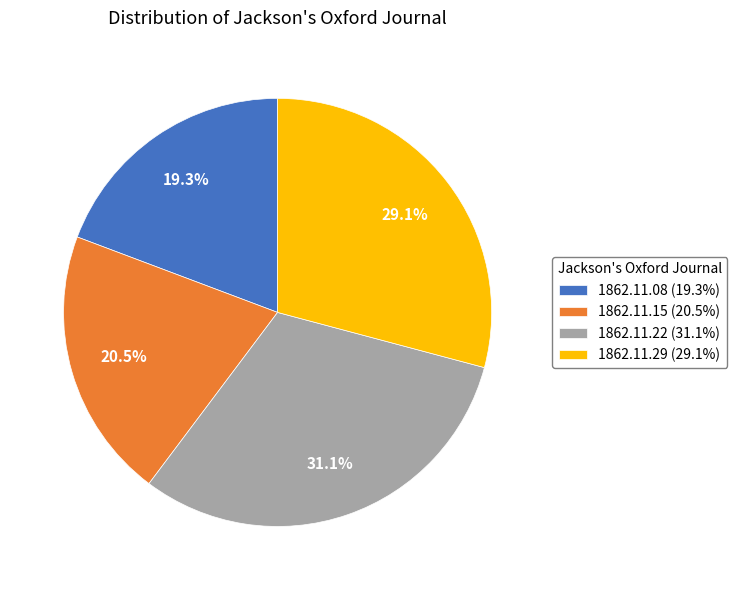

What is the smallest slice in the pie chart?

1862.11.08 (19.3%)